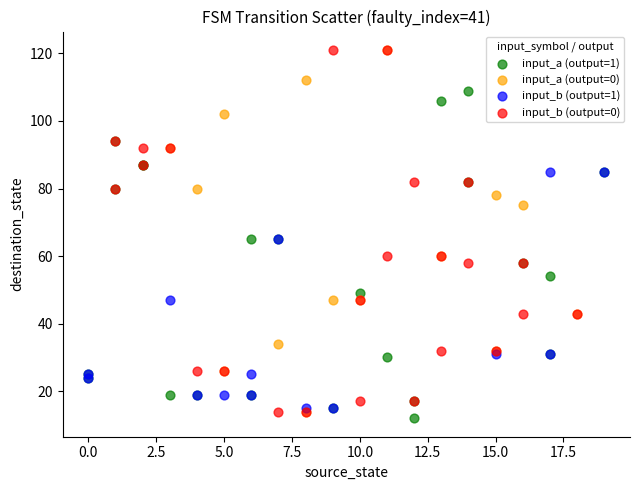

What are all the series names shown in the legend?

input_a (output=1), input_a (output=0), input_b (output=1), input_b (output=0)